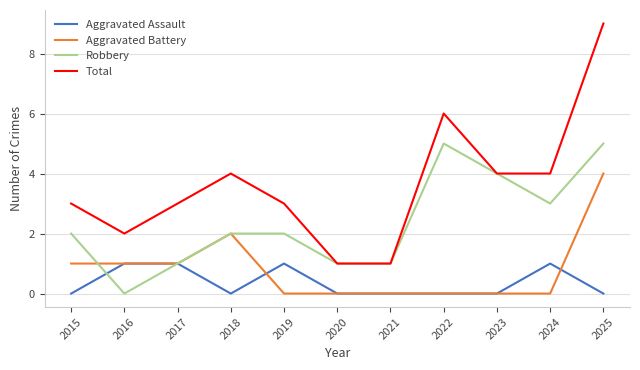

Is it true that Robbery equals 3 at 2024?

True